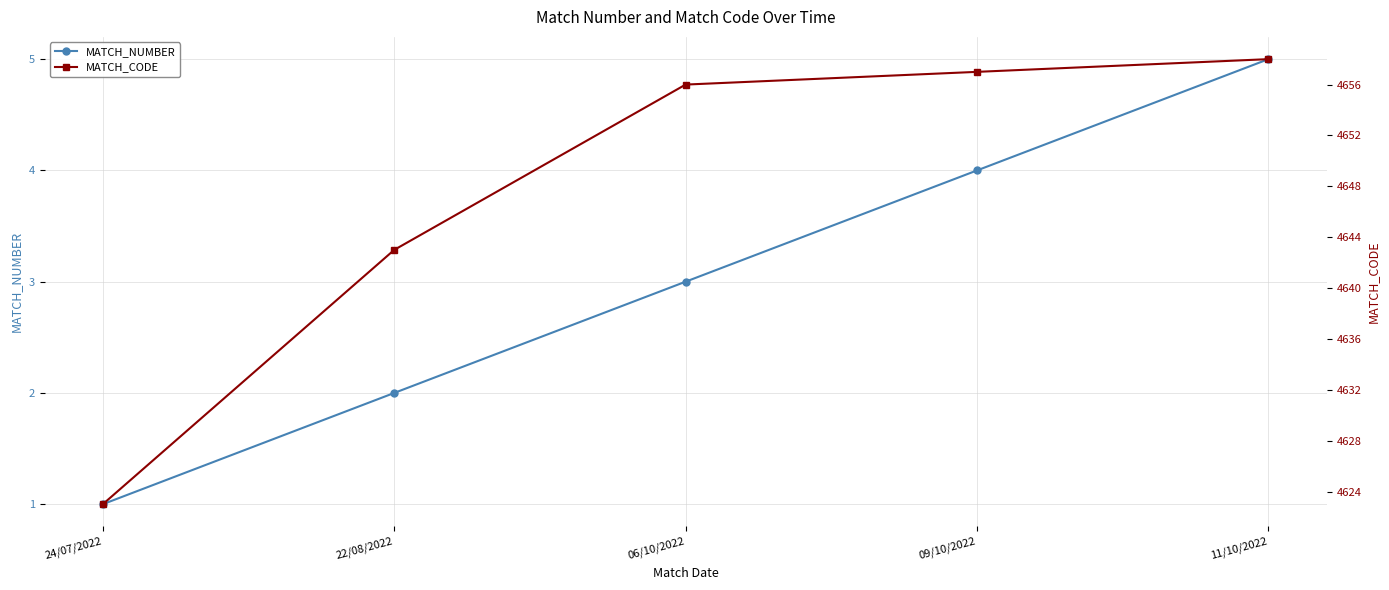

What is the difference between the maximum and minimum values in the MATCH_NUMBER series?

4